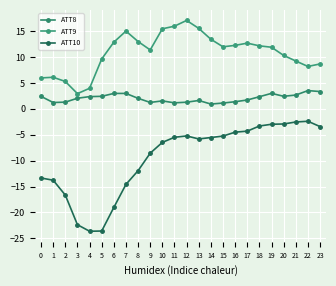

How many distinct data groups are displayed?

3